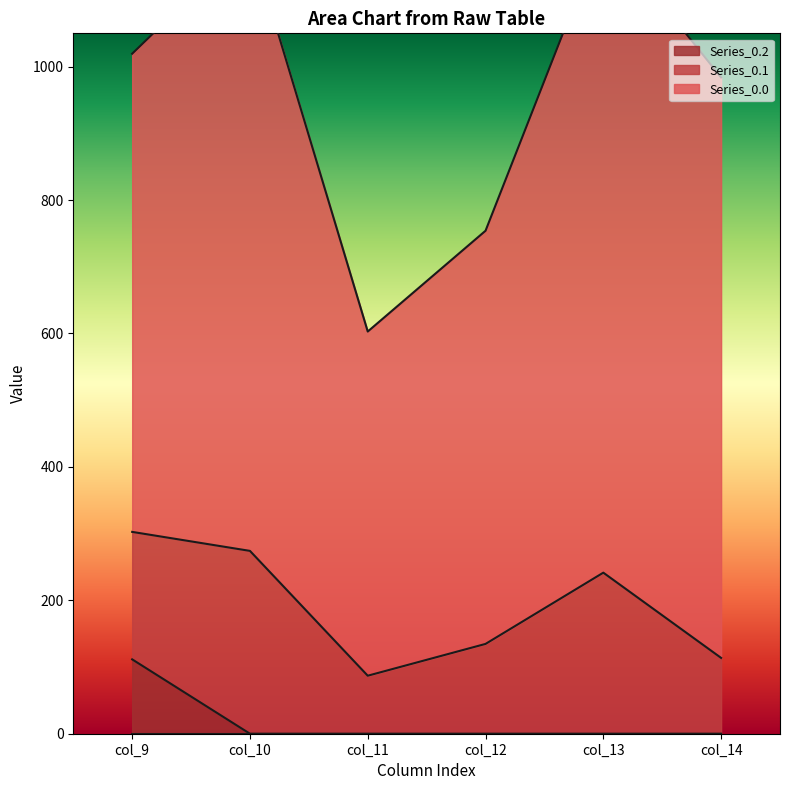

The value of Series_0.2 at col_10 is 66.6. True or false?

False